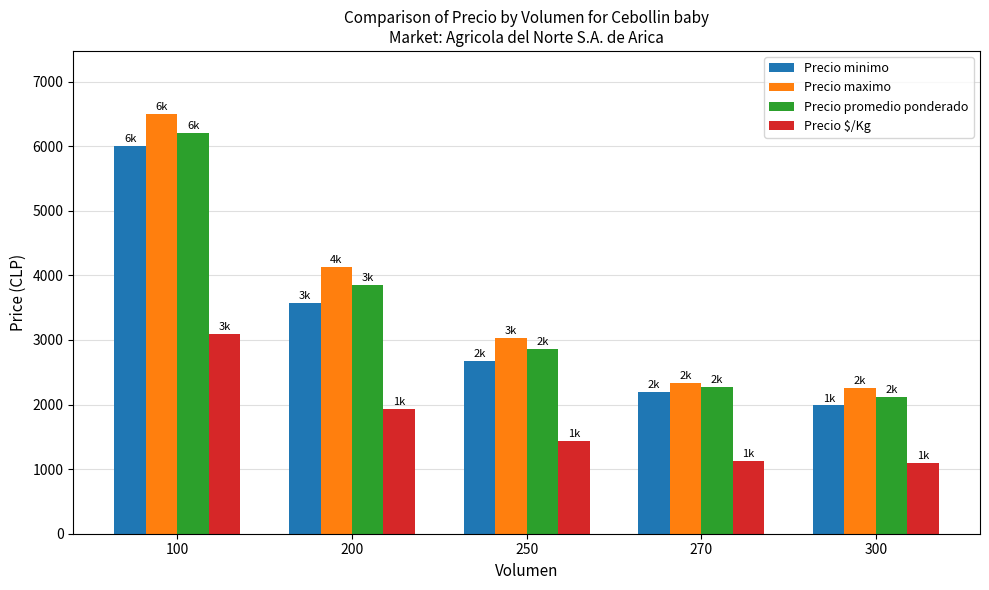

What is the difference between the second highest and minimum values in the Precio minimo series?

1589